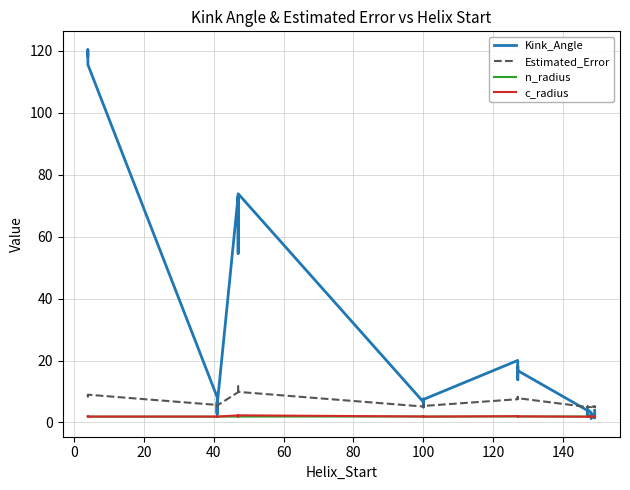

Is this an area chart (filled region under the line)?

No